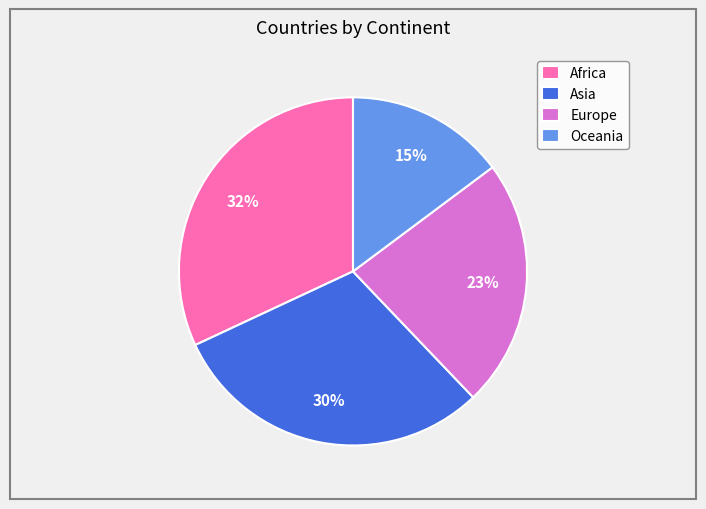

Is the sum of Asia and Africa greater than half?

Yes